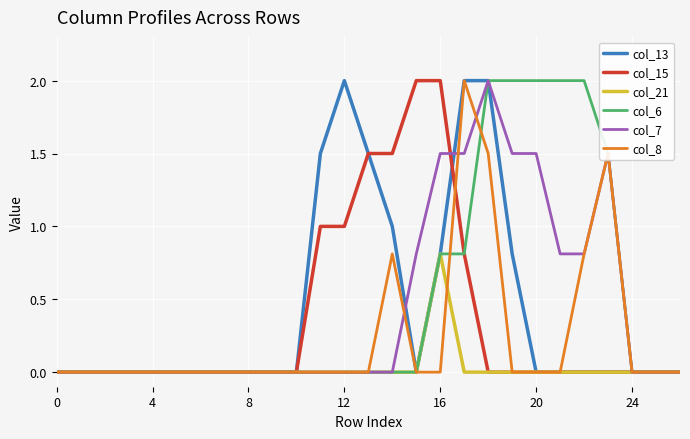

How many lines are shown in the chart?

6